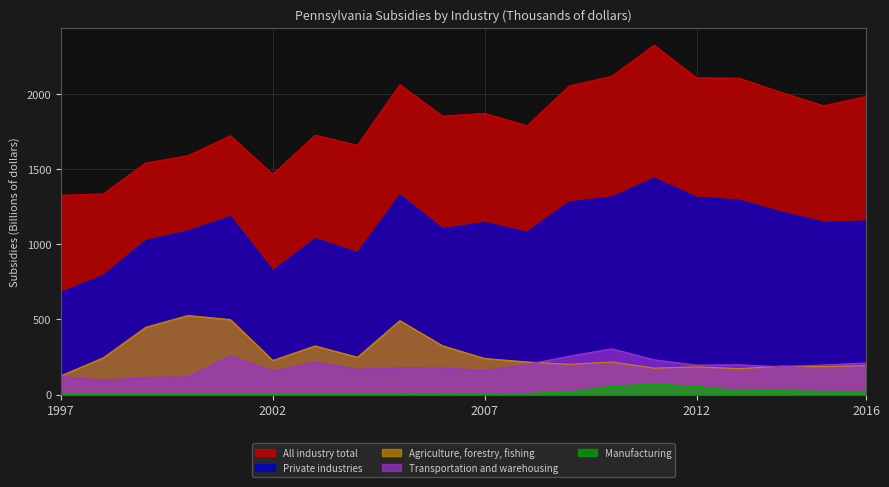

Reading left to right, extract all data points from this chart.

All industry total: 1997=1324.6	1998=1334.1	1999=1539.1	2000=1588.2	2001=1720.2	2002=1464.4	2003=1724.2	2004=1657.3	2005=2061.1	2006=1851.3	2007=1869.4	2008=1787.0	2009=2051.7	2010=2116.0	2011=2322.0	2012=2105.7	2013=2103.3	2014=2008.9	2015=1920.0	2016=1981.3
Private industries: 1997=678.5	1998=791.3	1999=1022.8	2000=1087.8	2001=1182.6	2002=821.4	2003=1036.4	2004=942.2	2005=1326.3	2006=1101.8	2007=1143.6	2008=1078.9	2009=1281.1	2010=1312.2	2011=1438.1	2012=1311.5	2013=1292.5	2014=1213.2	2015=1145.4	2016=1153.3
Agriculture, forestry, fishing: 1997=125.1	1998=244.3	1999=447.2	2000=525.7	2001=498.3	2002=226.6	2003=323.4	2004=248.1	2005=491.6	2006=324.9	2007=239.9	2008=216.8	2009=200.8	2010=216.3	2011=175.6	2012=184.4	2013=171.9	2014=188.8	2015=185.5	2016=192.6
Transportation and warehousing: 1997=121.2	1998=95.3	1999=112.8	2000=117.8	2001=257.4	2002=156.6	2003=214.1	2004=167.5	2005=178.7	2006=178.0	2007=159.1	2008=200.2	2009=255.4	2010=304.1	2011=230.9	2012=196.1	2013=198.2	2014=184.8	2015=197.0	2016=210.5
Manufacturing: 1997=0.0	1998=0.0	1999=0.0	2000=0.0	2001=0.0	2002=0.0	2003=0.0	2004=0.0	2005=0.0	2006=0.3	2007=0.2	2008=7.1	2009=18.0	2010=56.0	2011=70.0	2012=54.5	2013=25.0	2014=26.5	2015=21.0	2016=20.4